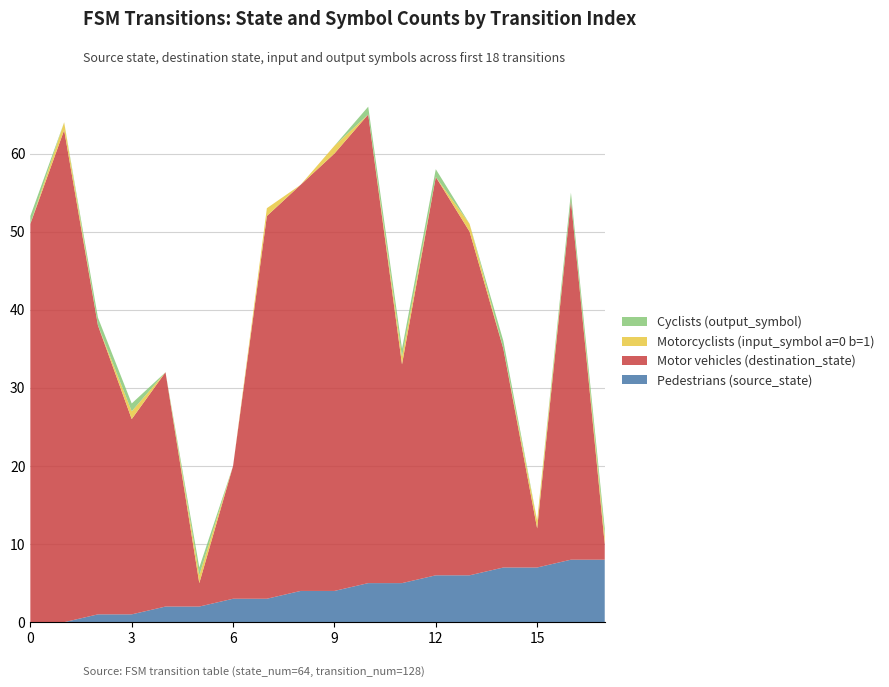

Reading left to right, what are all the values shown in this chart?

Pedestrians (source_state): 0	0	1	1	2	2	3	3	4	4	5	5	6	6	7	7	8	8
Motor vehicles (destination_state): 51	63	37	25	30	3	17	49	52	56	60	28	51	44	28	5	46	2
Motorcyclists (input_symbol a=0 b=1): 0	1	0	1	0	1	0	1	0	1	0	1	0	1	0	1	0	1
Cyclists (output_symbol): 1	0	1	1	0	1	0	0	0	0	1	1	1	0	1	0	1	1